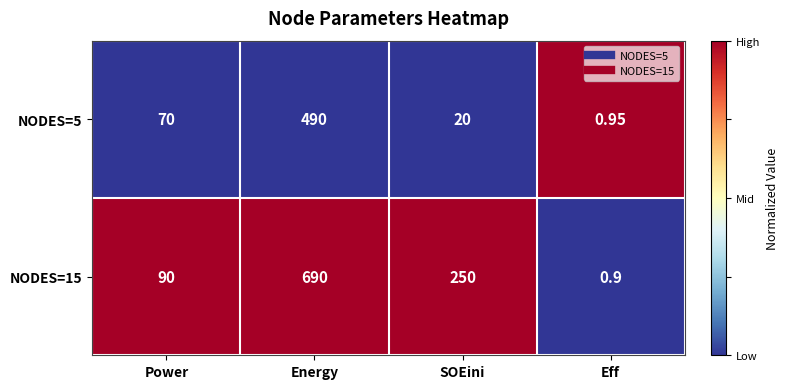

How many data points does each series have?

4